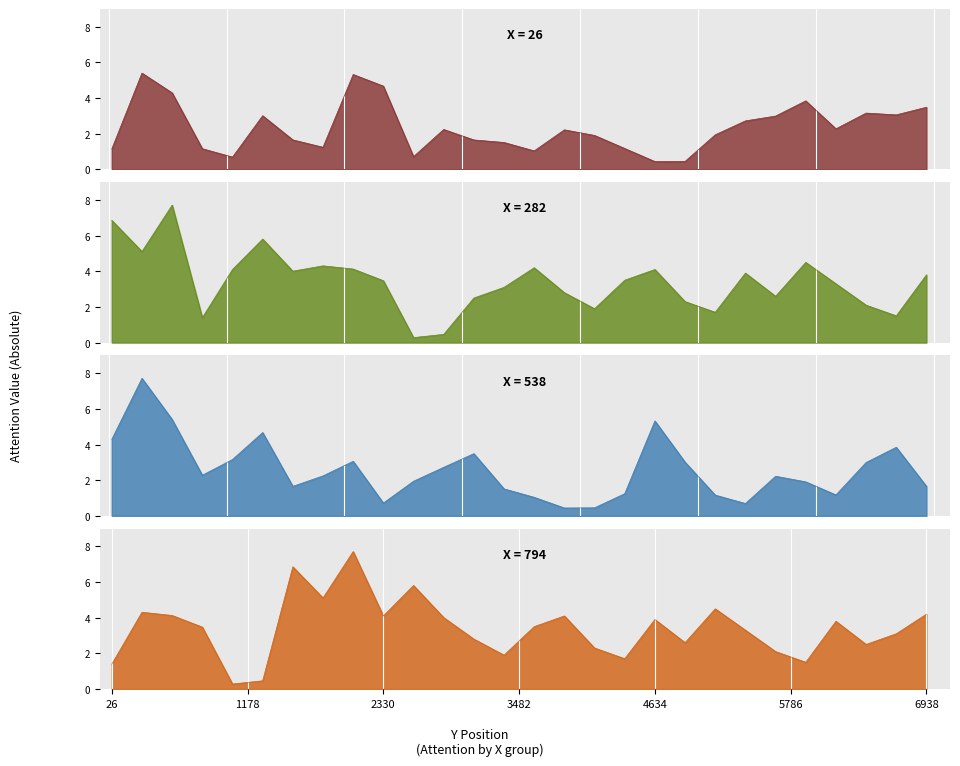

Which category has the highest value in the X=794 series?

2074